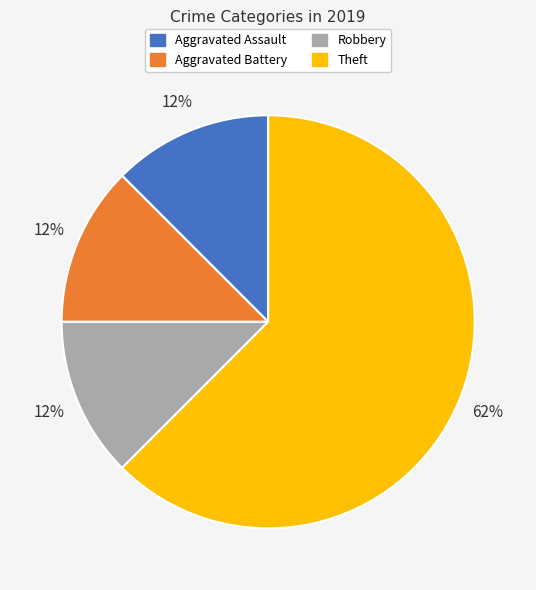

Which category has the biggest portion of the pie?

Theft